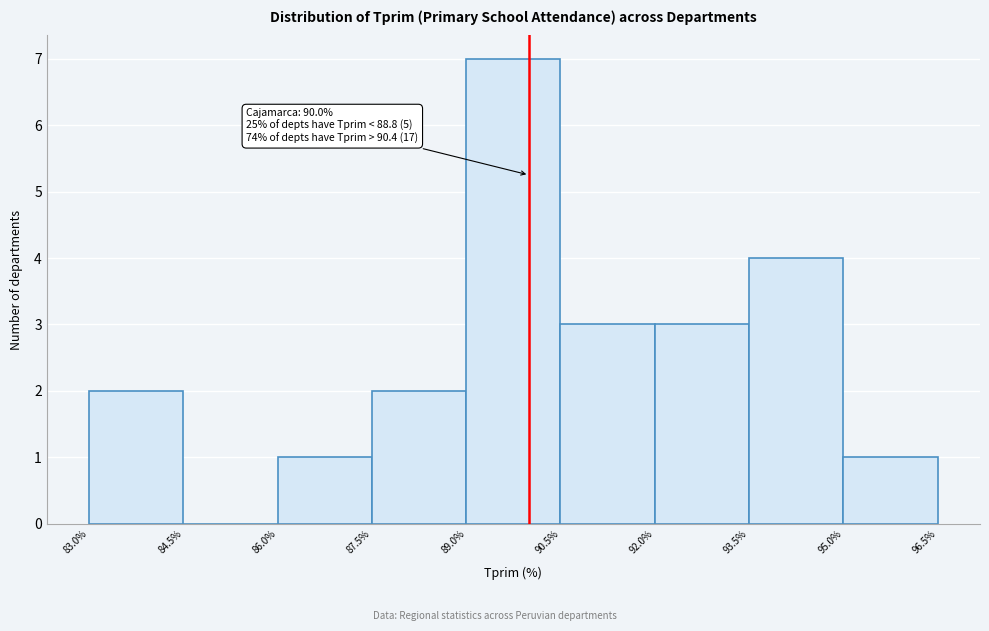

Over which range of the x-axis is the bar tallest?

89.0% to 90.5%